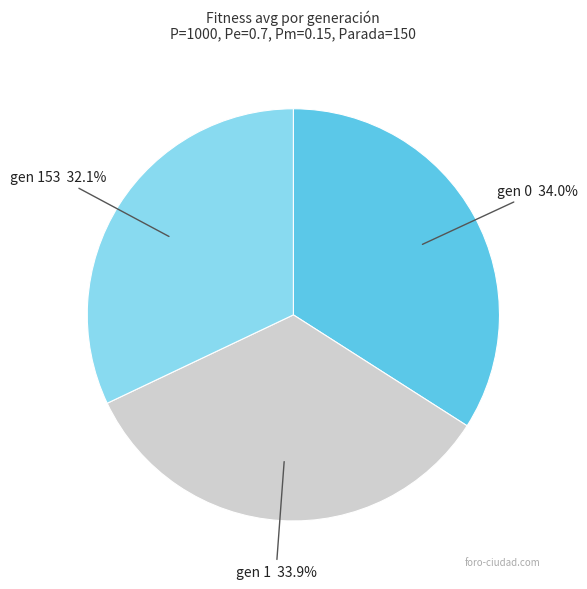

True or false: gen 0 accounts for 34% of the total.

True